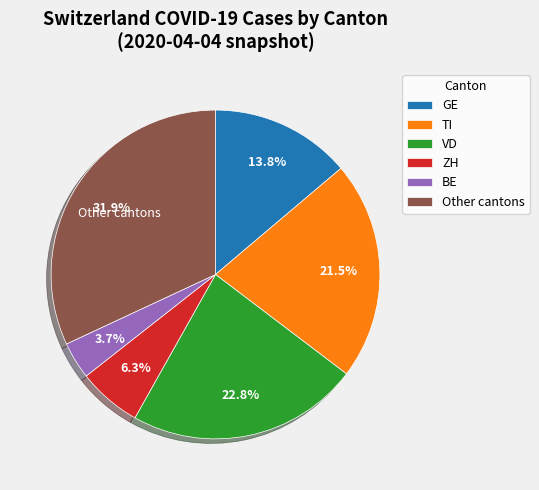

Does any single category account for the majority?

No